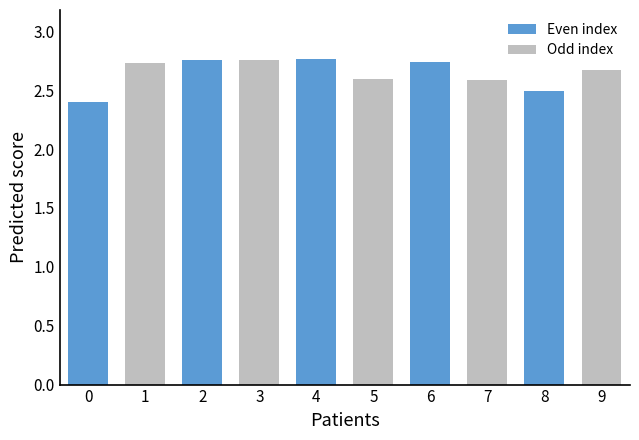

What is the smallest value displayed?

2.4